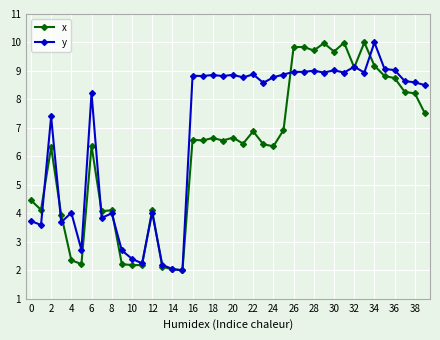

How many data points in y are less than 8?

15